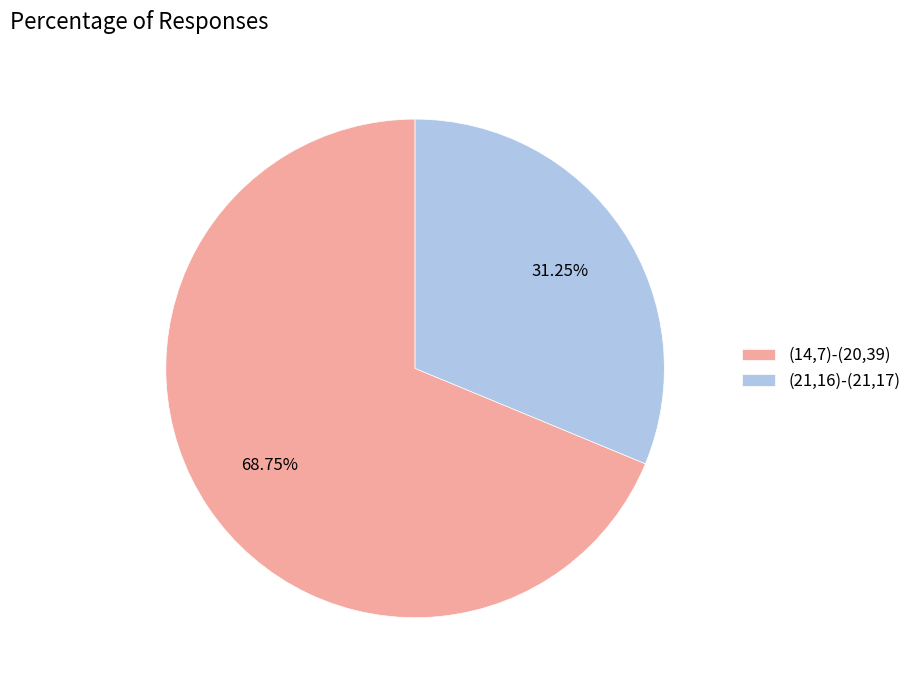

Rank the categories by value from highest to lowest.

(14,7)-(20,39), (21,16)-(21,17)